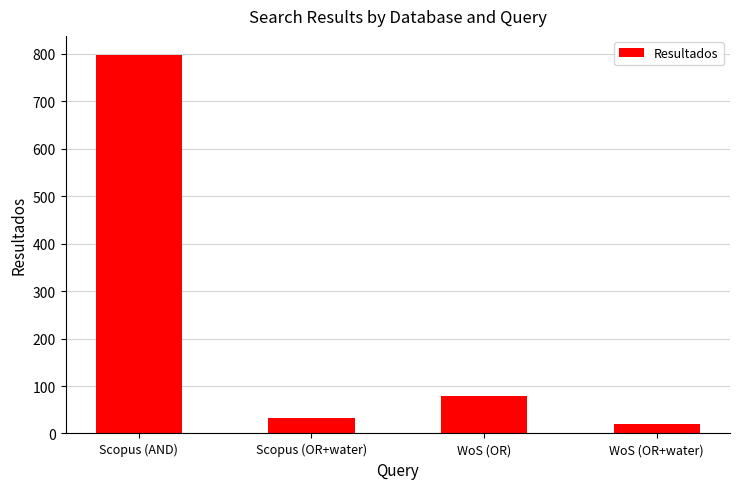

What is the label of the 3rd bar from the left?

WoS (OR)